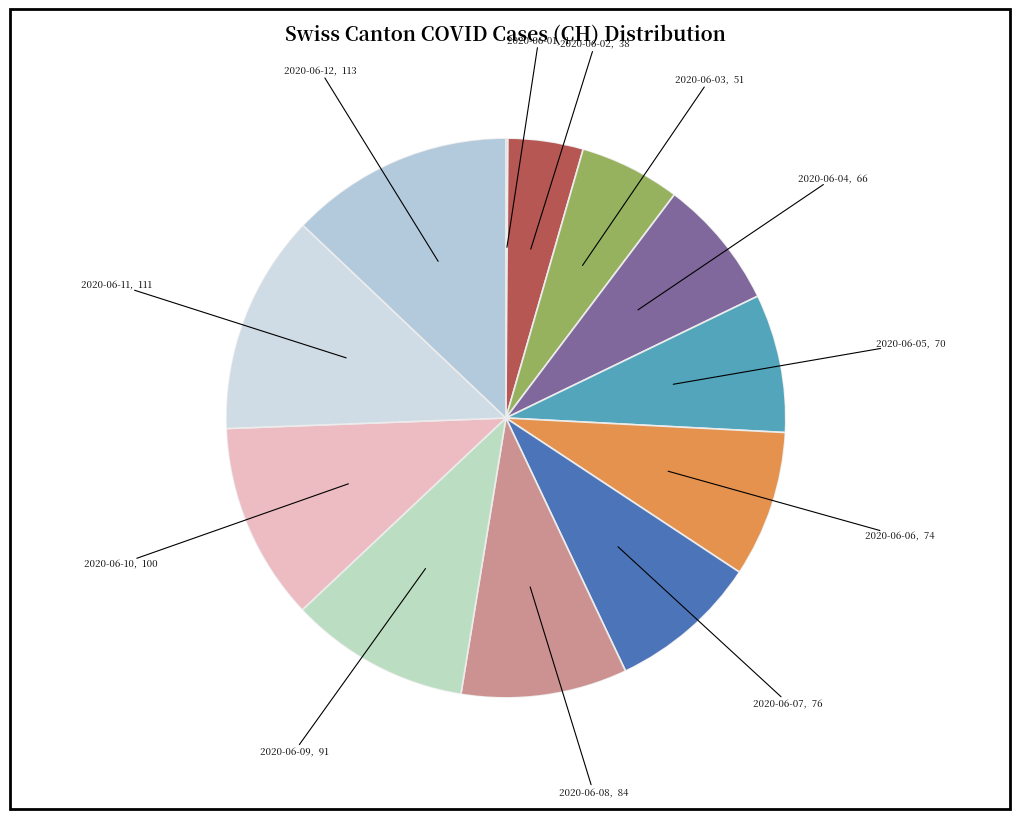

To the nearest percent, what percentage of the pie is 2020-06-08?

10%